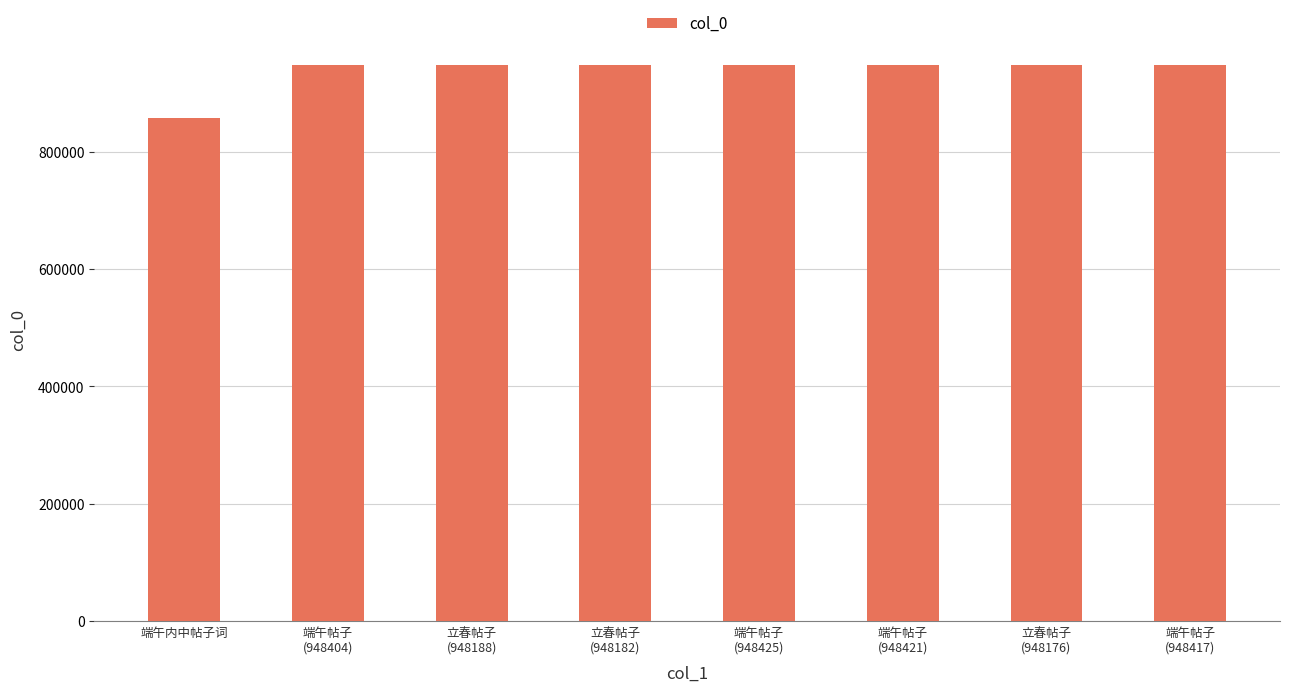

Are the bars grouped side by side (vs. stacked)?

No